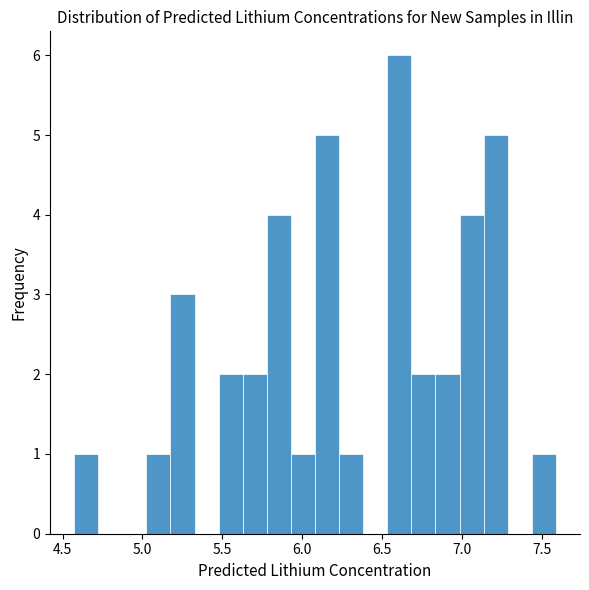

Around what value on the x-axis is the tallest bar? Give the approximate position of its centre, as read against the axis.

6.60